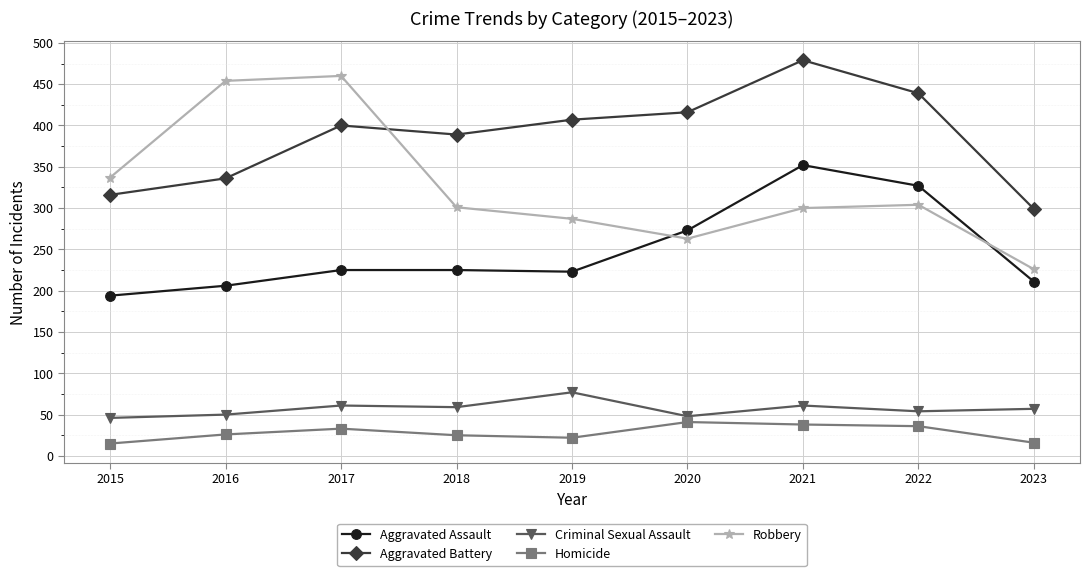

True or false: Homicide and Aggravated Assault cross at least once.

False